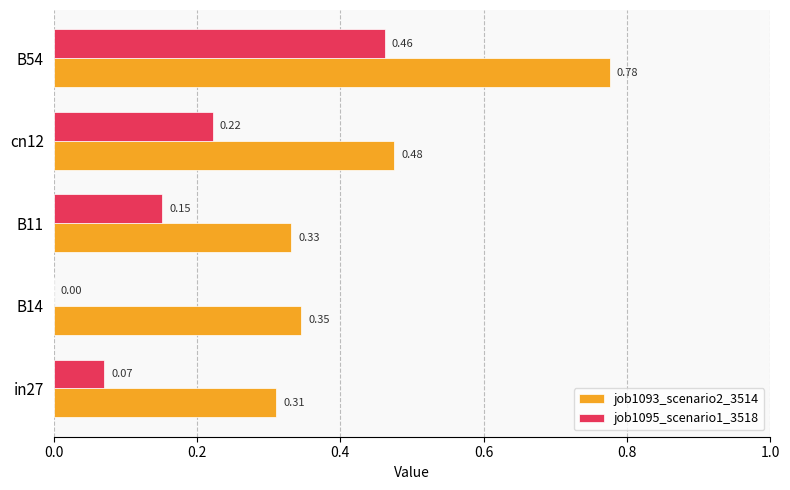

Which series has the largest total across all categories?

job1093_scenario2_3514